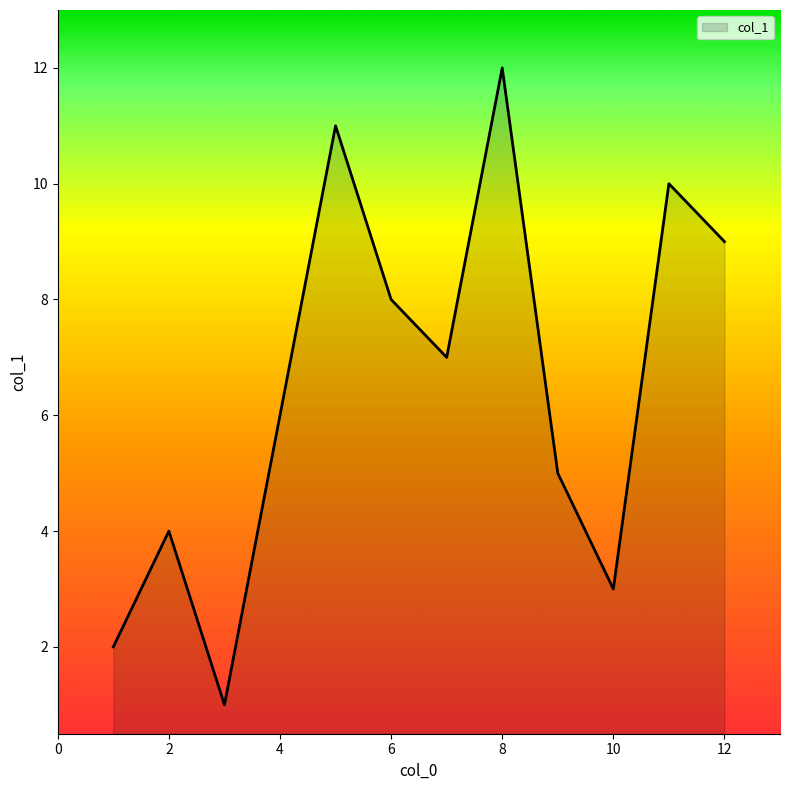

Count the number of categories in the chart.

12